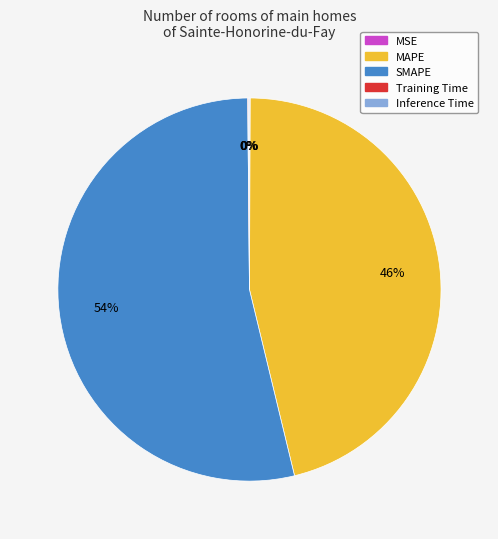

The MAPE slice represents 35% of the pie. True or false?

False